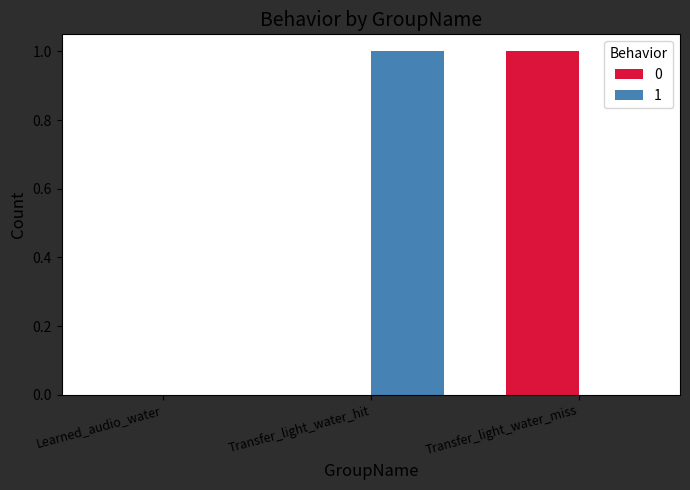

True or false: 1 has a value of 0 at Transfer_light_water_miss.

True